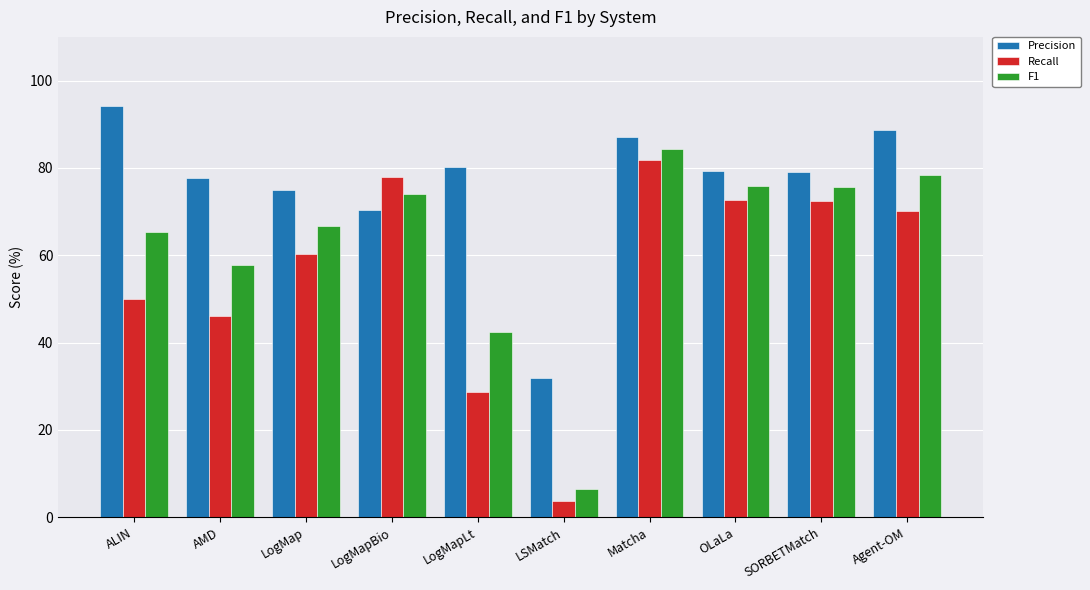

How many bars are there in each group?

3